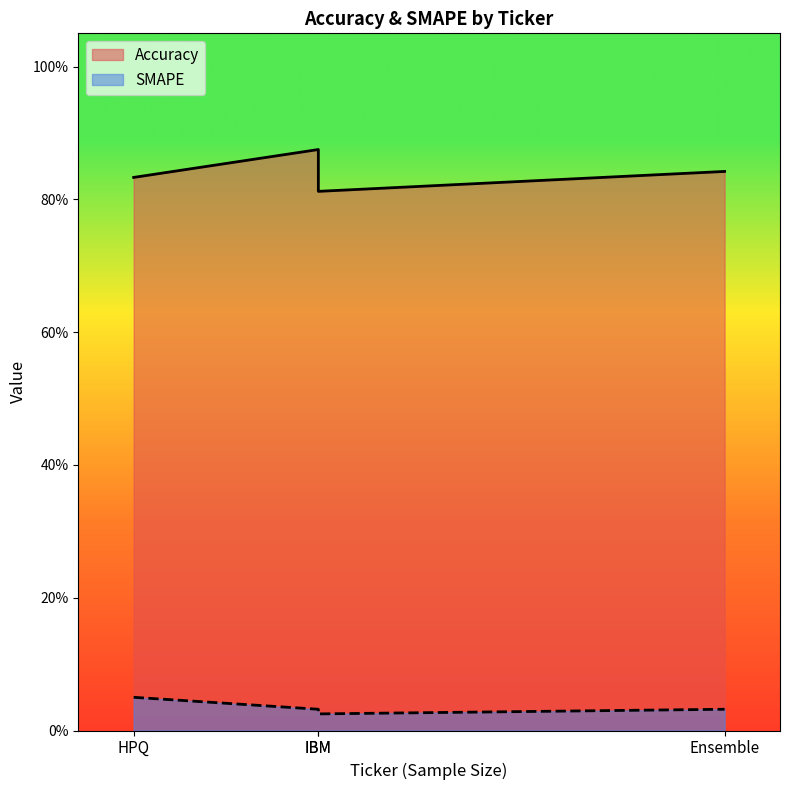

True or false: SMAPE and Accuracy cross at least once.

False